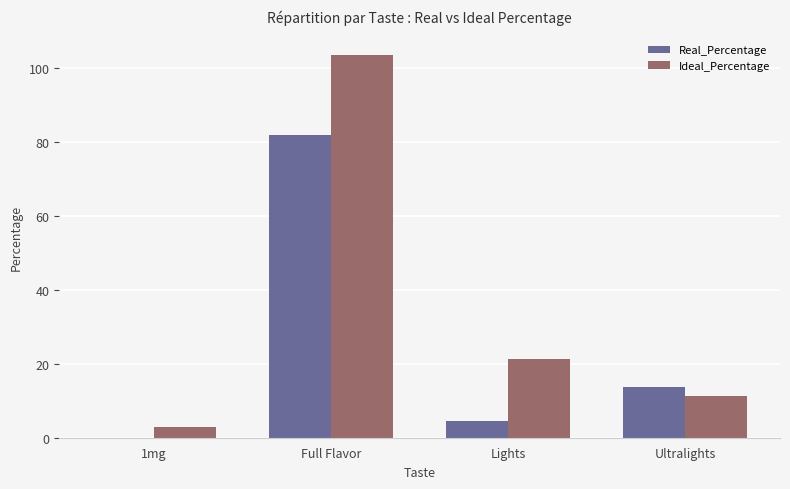

Reading left to right, transcribe all the data shown in this chart.

Real_Percentage: 0.0	81.7	4.6	13.7
Ideal_Percentage: 2.8	103.5	21.3	11.1